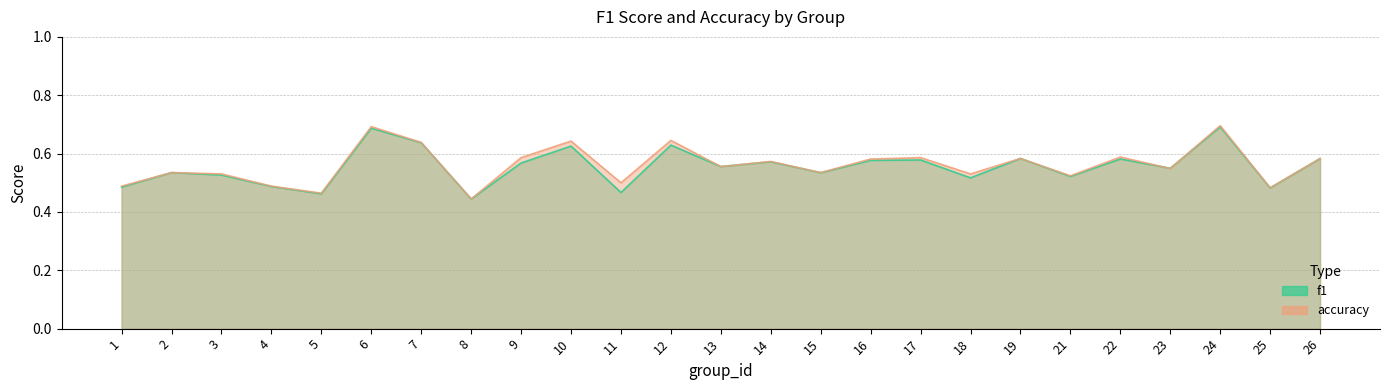

What is the minimum value shown in the chart?

0.4